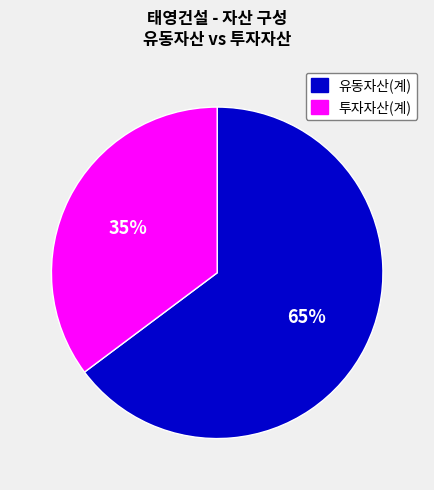

Is there a majority slice in this chart?

Yes